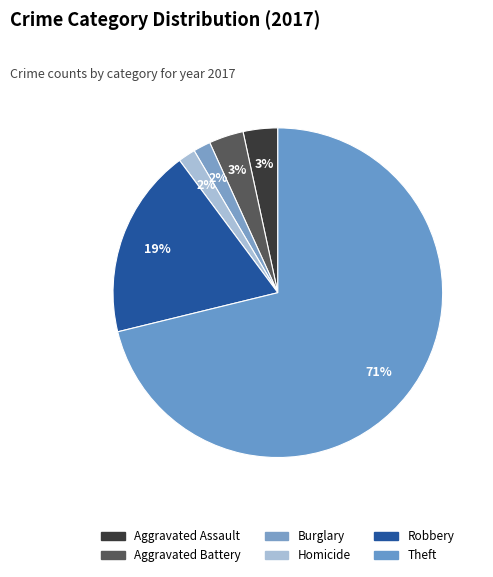

To the nearest percent, what is the difference between the largest and smallest slice percentages?

69%